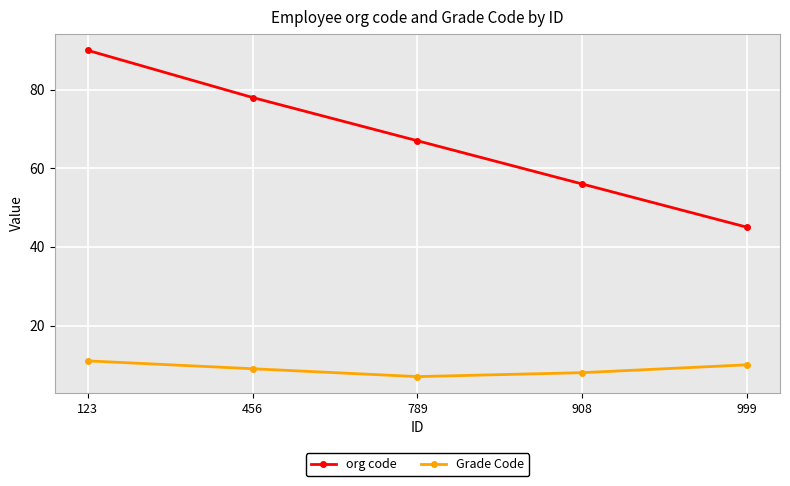

How many values in the org code series are below 67?

2